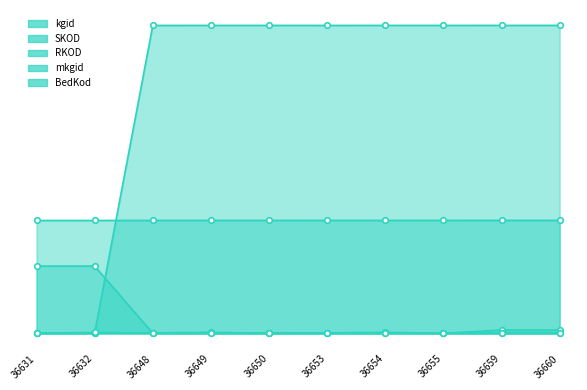

What is the value of the RKOD point at the 6th from the left?

126